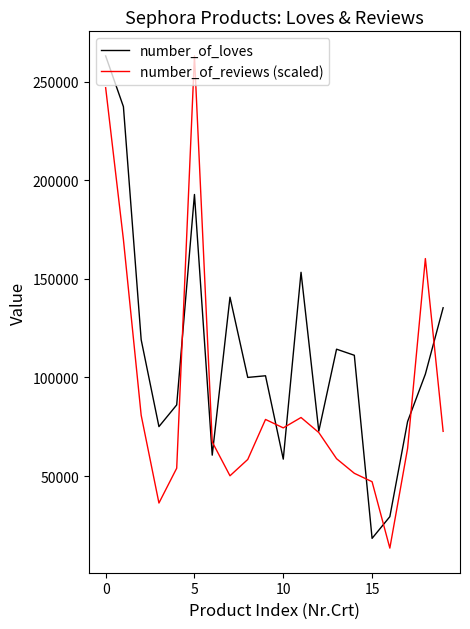

What is the maximum value for number_of_reviews (scaled)?

263031.0